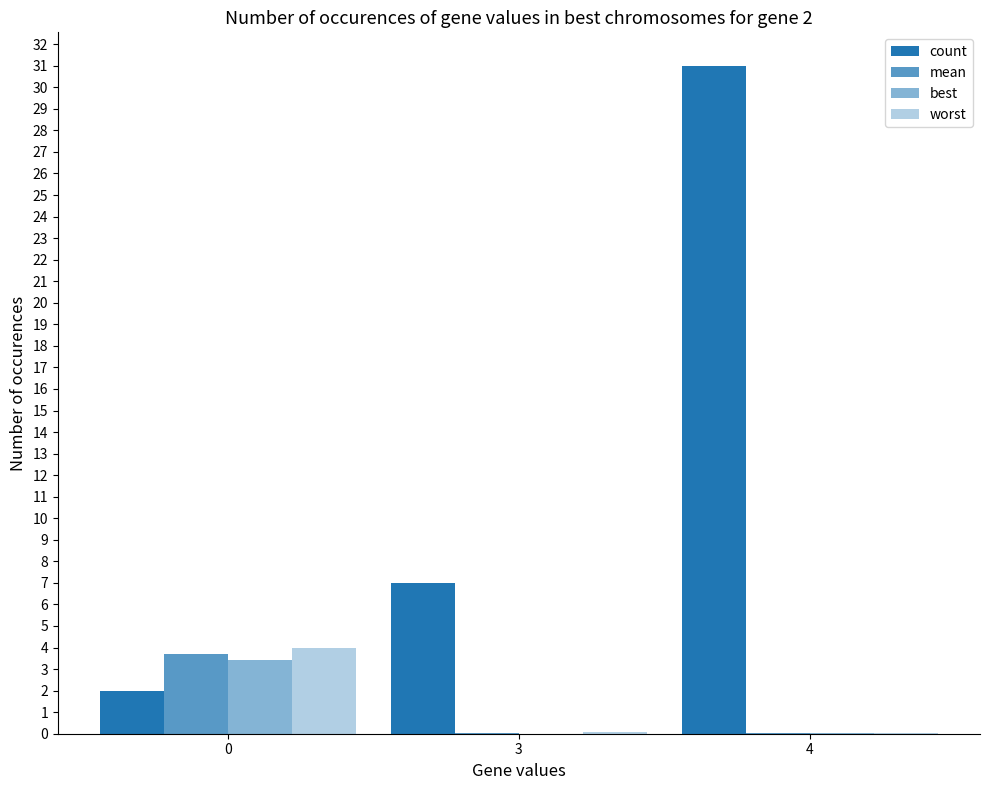

What is the approximate value of worst at 0?

4.0